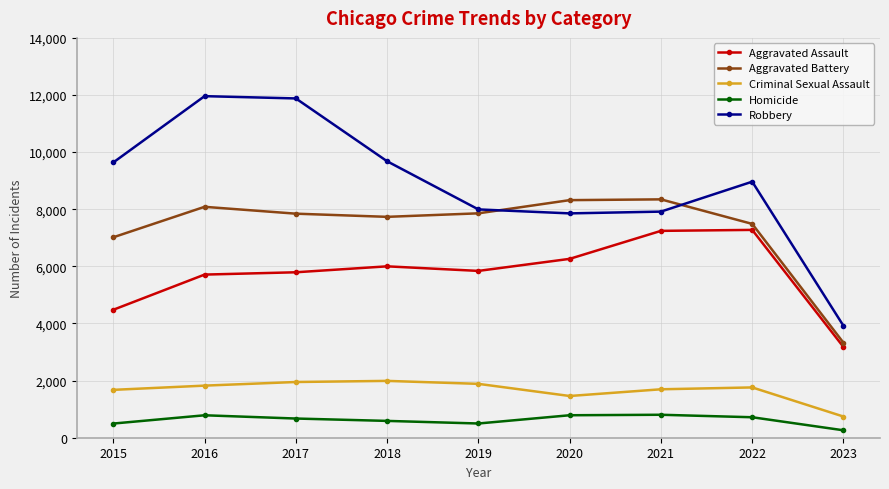

The Aggravated Assault series shows 4480 at 2015. True or false?

True